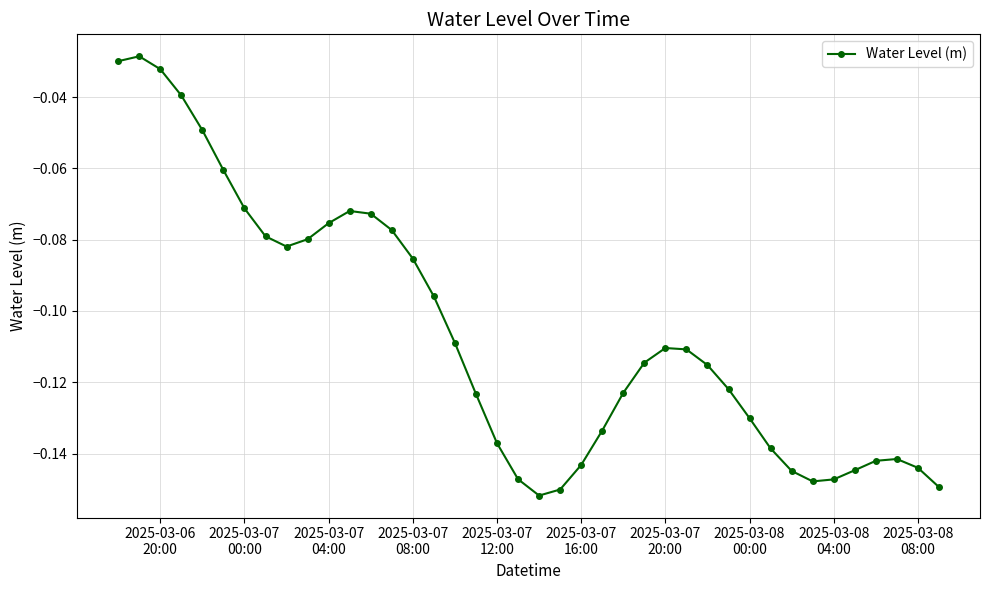

True or false: there are more than 2 points higher than both neighbors.

True